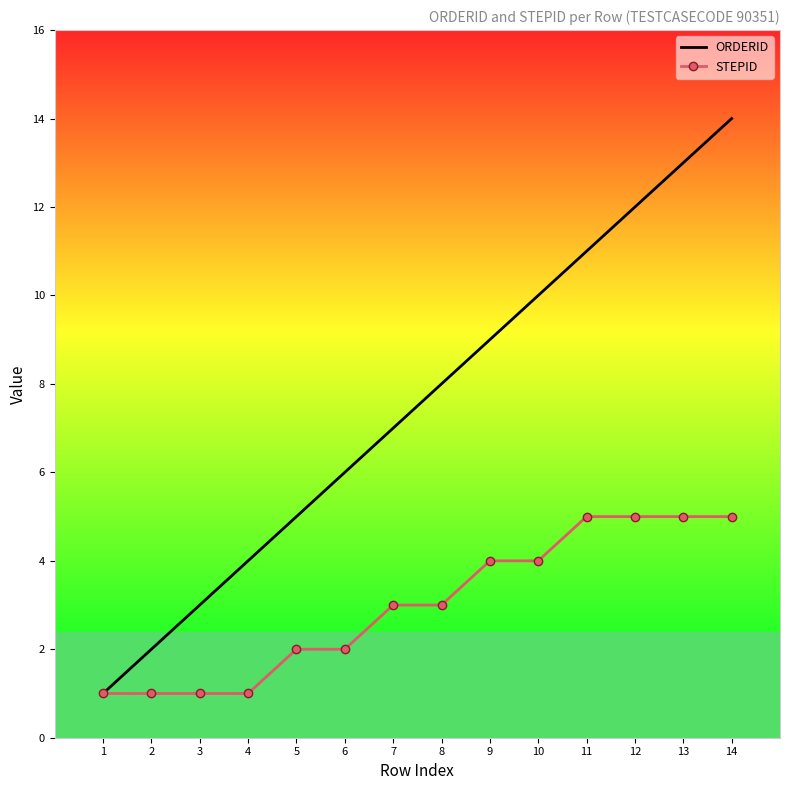

What is the maximum value shown in the chart?

14